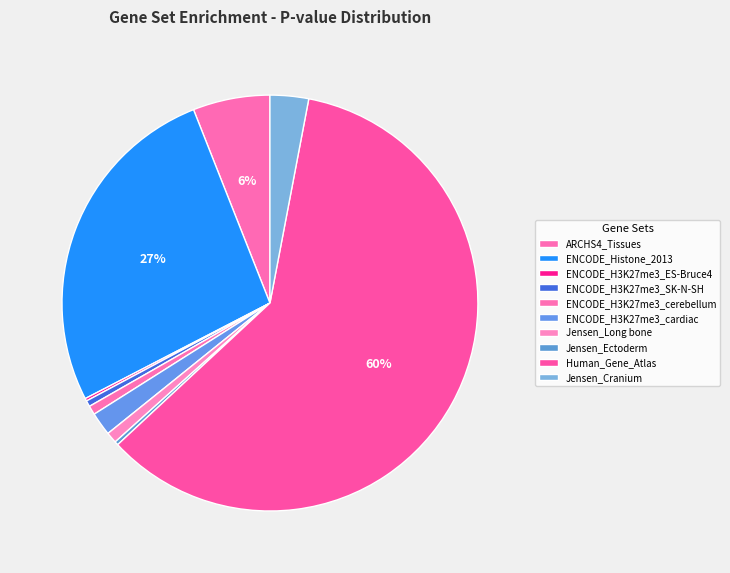

The Human_Gene_Atlas slice represents 60% of the pie. True or false?

True